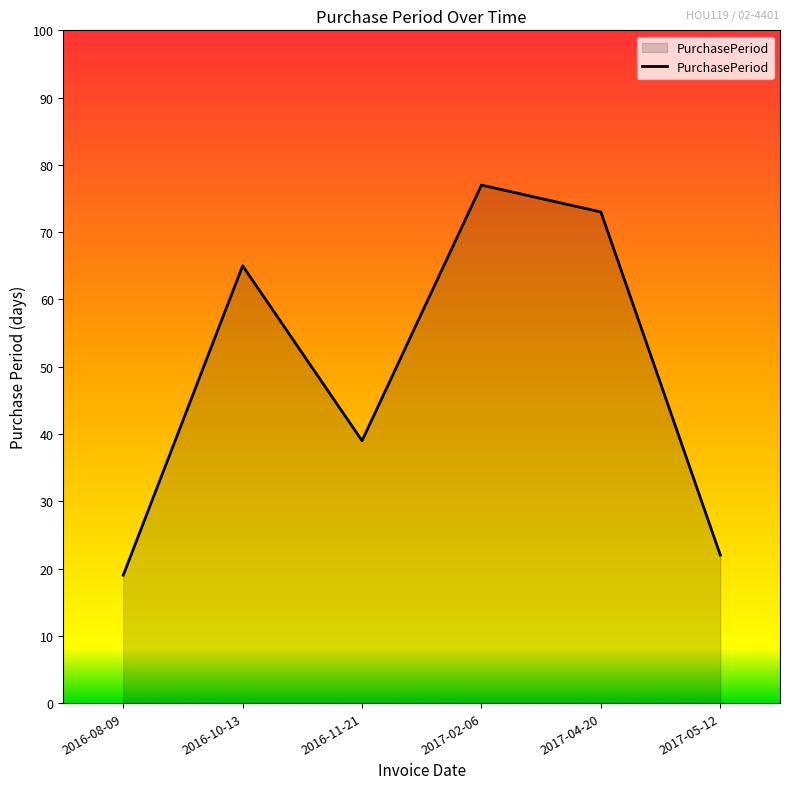

What is the difference between the values at 2017-05-12 and 2016-08-09?

3